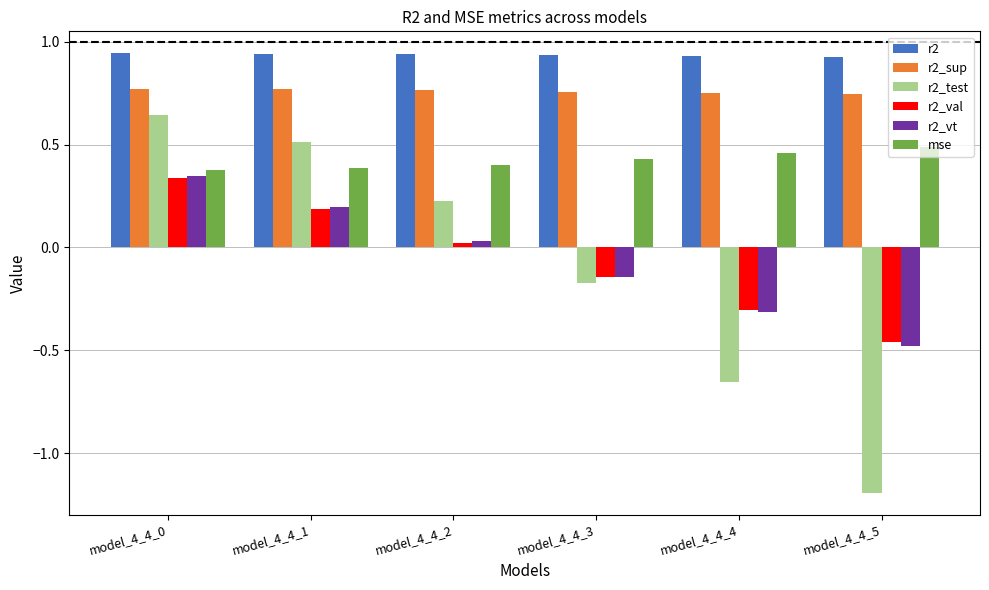

Which series changed the most between model_4_4_4 and model_4_4_5?

r2_test